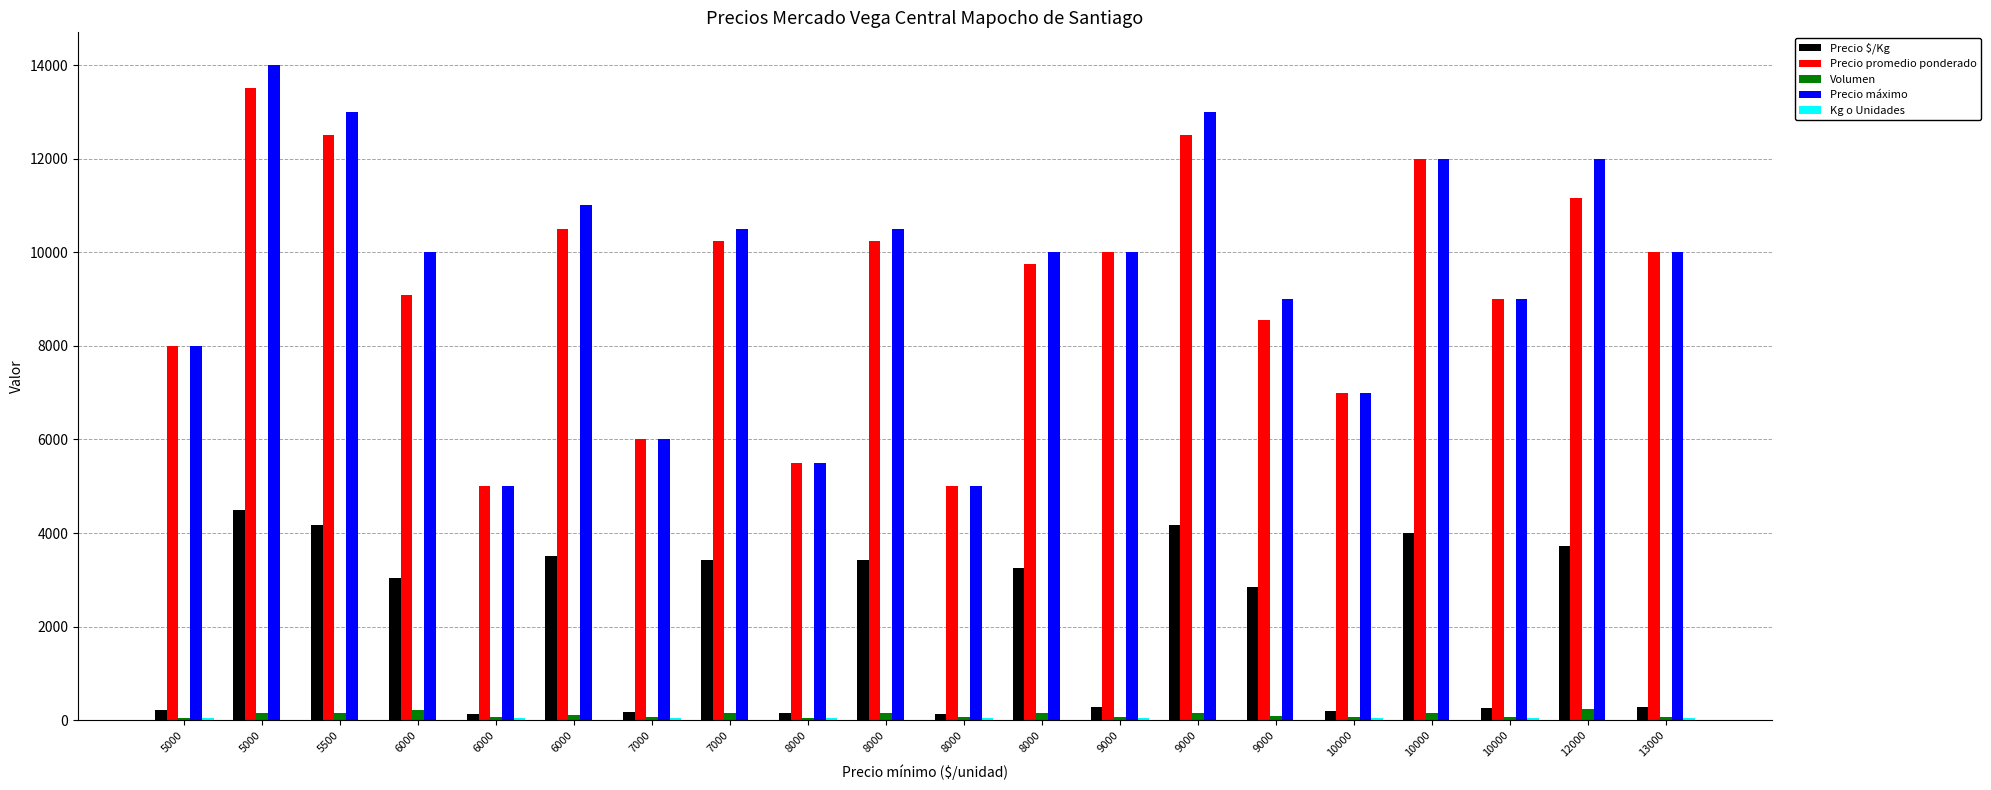

Count the Kg o Unidades values in the range 3 to 36.

20